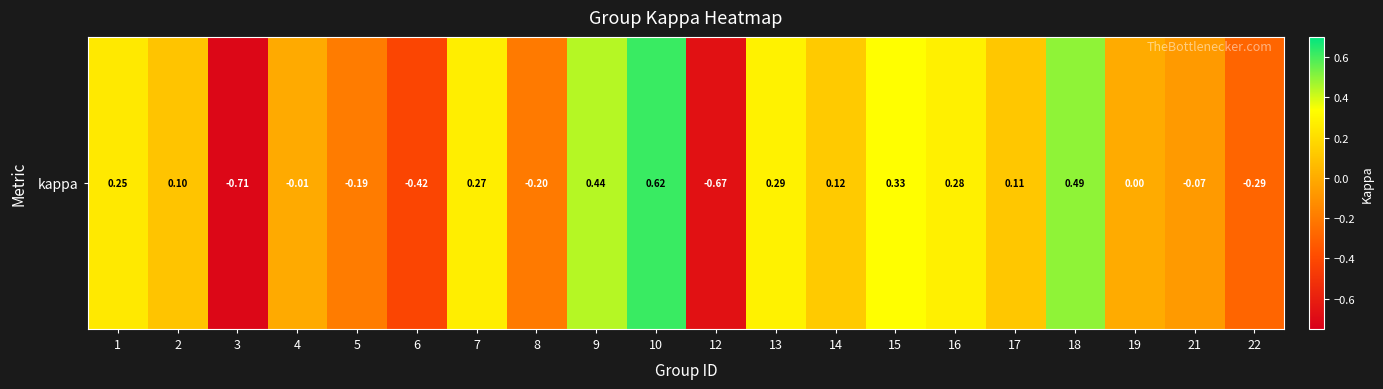

Rank the categories by value from lowest to highest.

3, 12, 6, 22, 8, 5, 21, 4, 19, 2, 17, 14, 1, 7, 16, 13, 15, 9, 18, 10